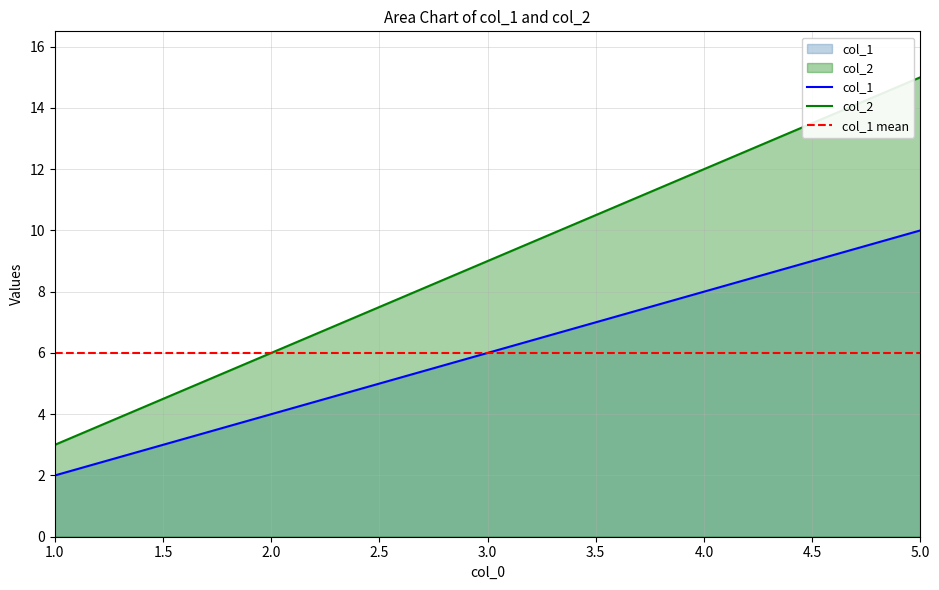

What are all the series names shown in the legend?

col_1, col_2